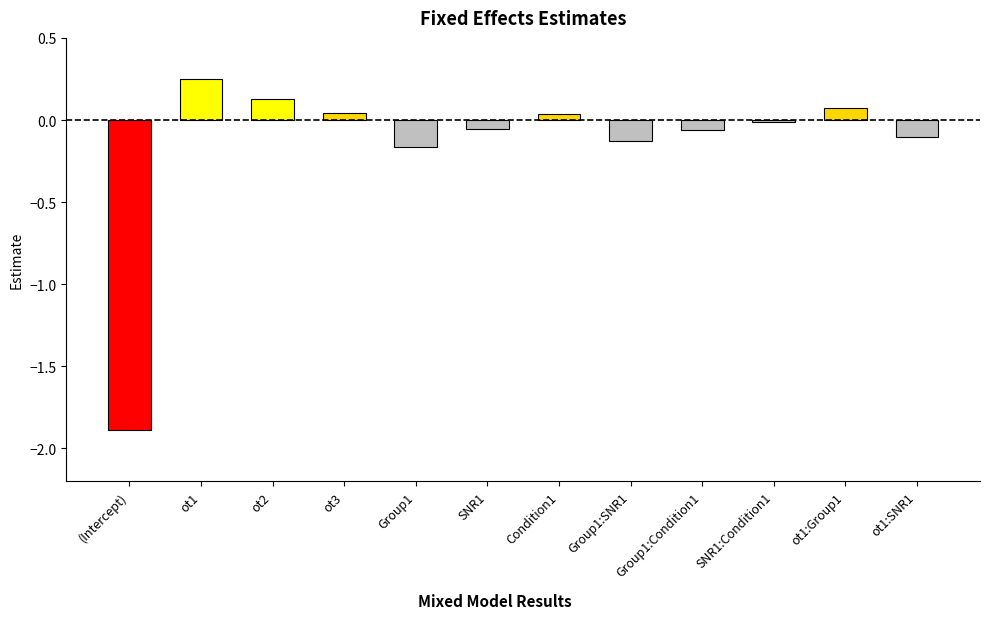

True or false: the data shows 0.0 at Condition1.

True